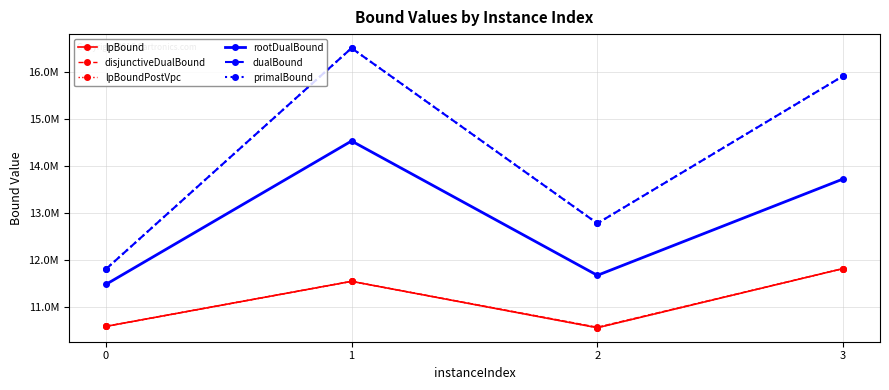

Which series has the widest spread of values?

dualBound